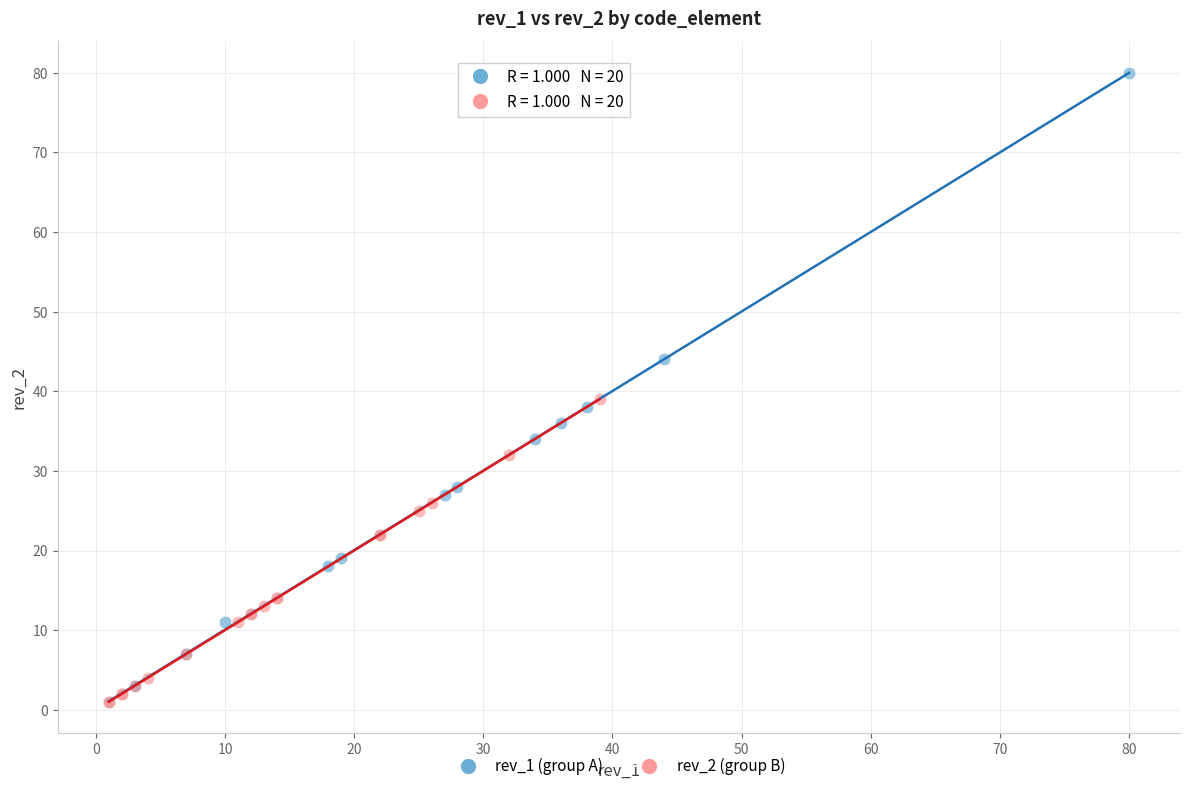

Which series reaches the maximum Y coordinate?

rev_1 (group A)